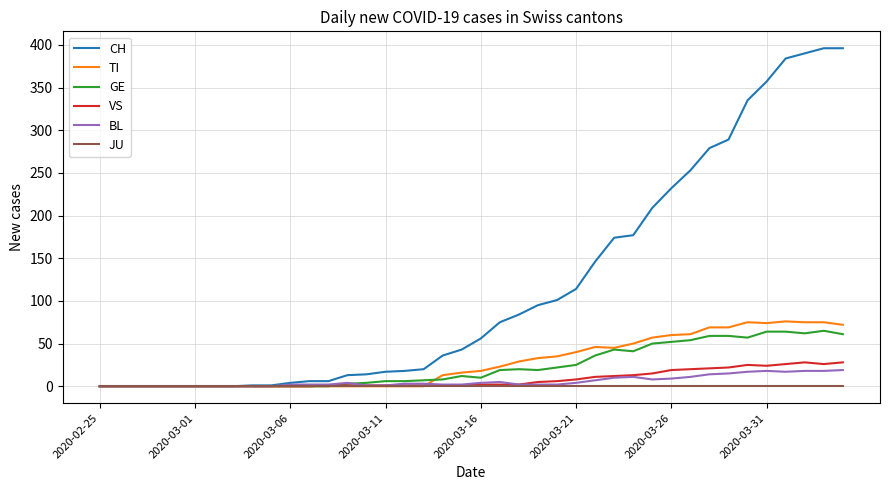

Which series has the largest total across all categories?

CH